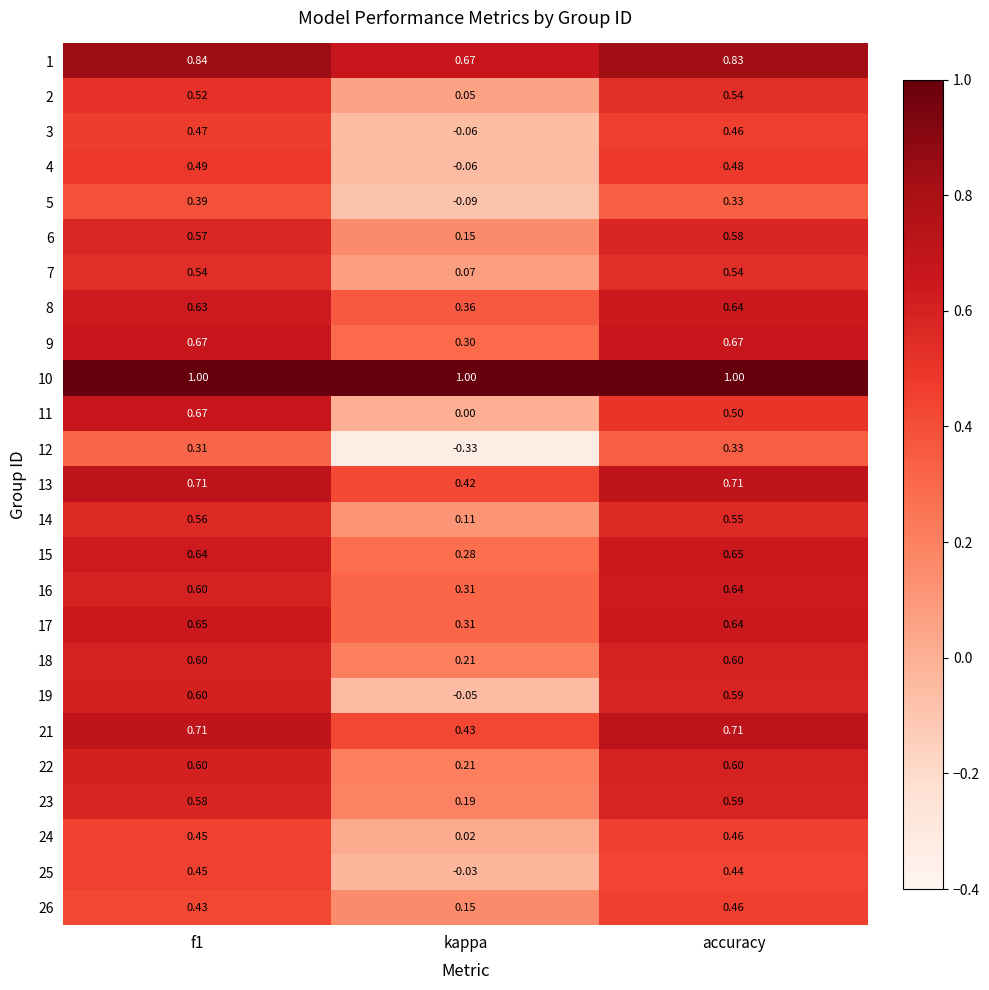

Which category has the lowest value in the 23 series?

kappa